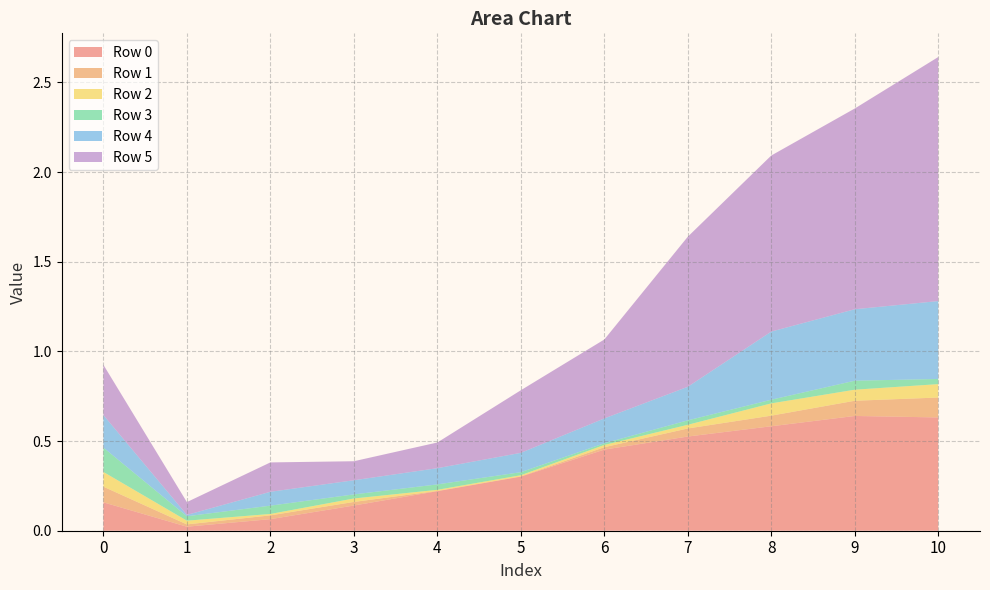

Reading left to right, what are all the values shown in this chart?

Row 0: 0.2	0.0	0.1	0.1	0.2	0.3	0.5	0.5	0.6	0.6	0.6
Row 1: 0.1	0.0	0.0	0.0	0.0	0.0	0.0	0.0	0.1	0.1	0.1
Row 2: 0.1	0.0	0.0	0.0	0.0	0.0	0.0	0.0	0.1	0.1	0.1
Row 3: 0.1	0.0	0.0	0.0	0.0	0.0	0.0	0.0	0.0	0.1	0.0
Row 4: 0.2	0.0	0.1	0.1	0.1	0.1	0.1	0.2	0.4	0.4	0.4
Row 5: 0.3	0.1	0.2	0.1	0.1	0.3	0.4	0.8	1.0	1.1	1.4